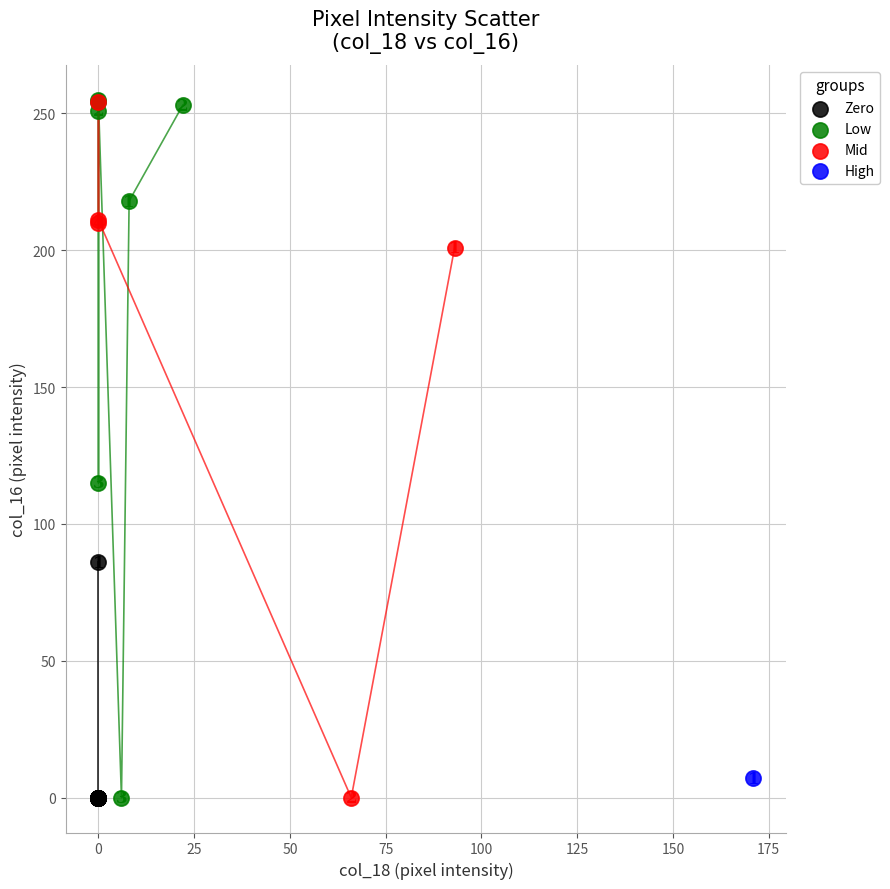

What are all the series names shown in the legend?

Zero, Low, Mid, High